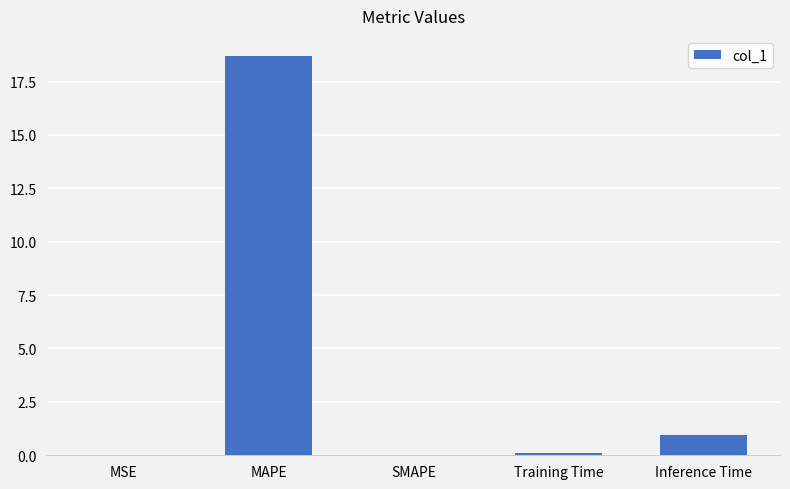

What is the maximum value shown in the chart?

18.7